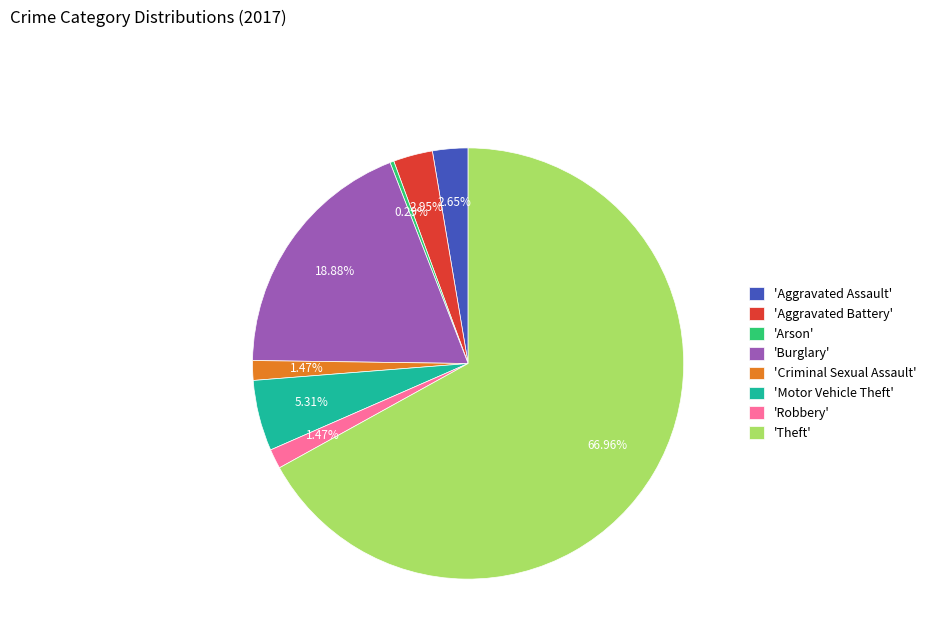

Do 'Criminal Sexual Assault' and 'Aggravated Battery' together represent more than half of the pie?

No